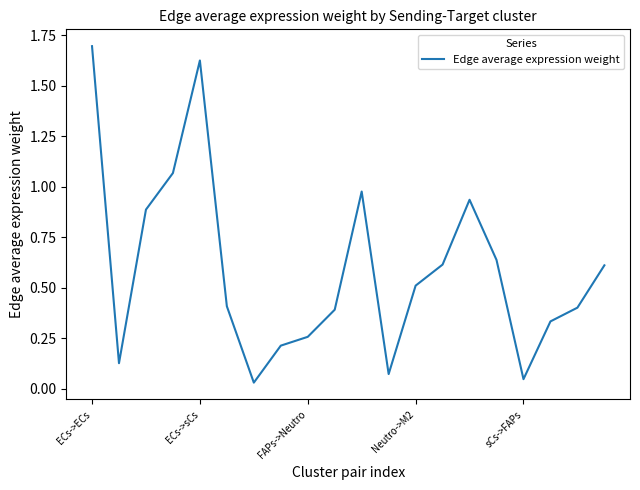

How many lines are shown in the chart?

1